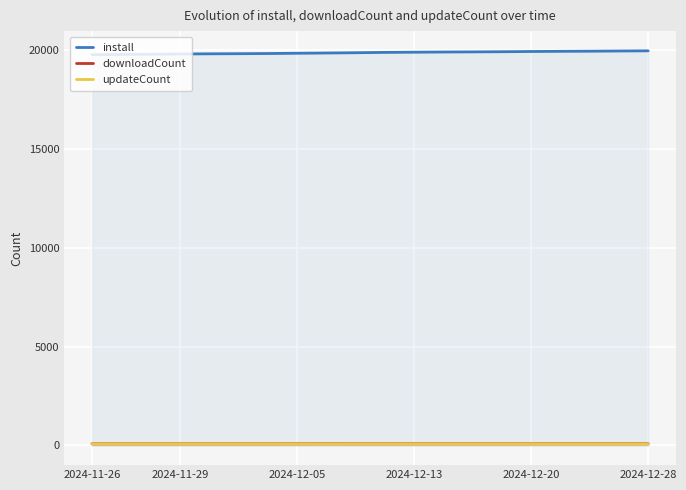

Which series has the largest total across all categories?

install